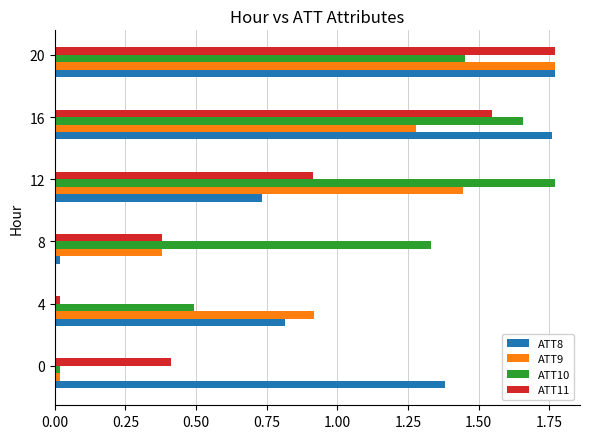

What is the difference between the highest and lowest values at 16?

0.5